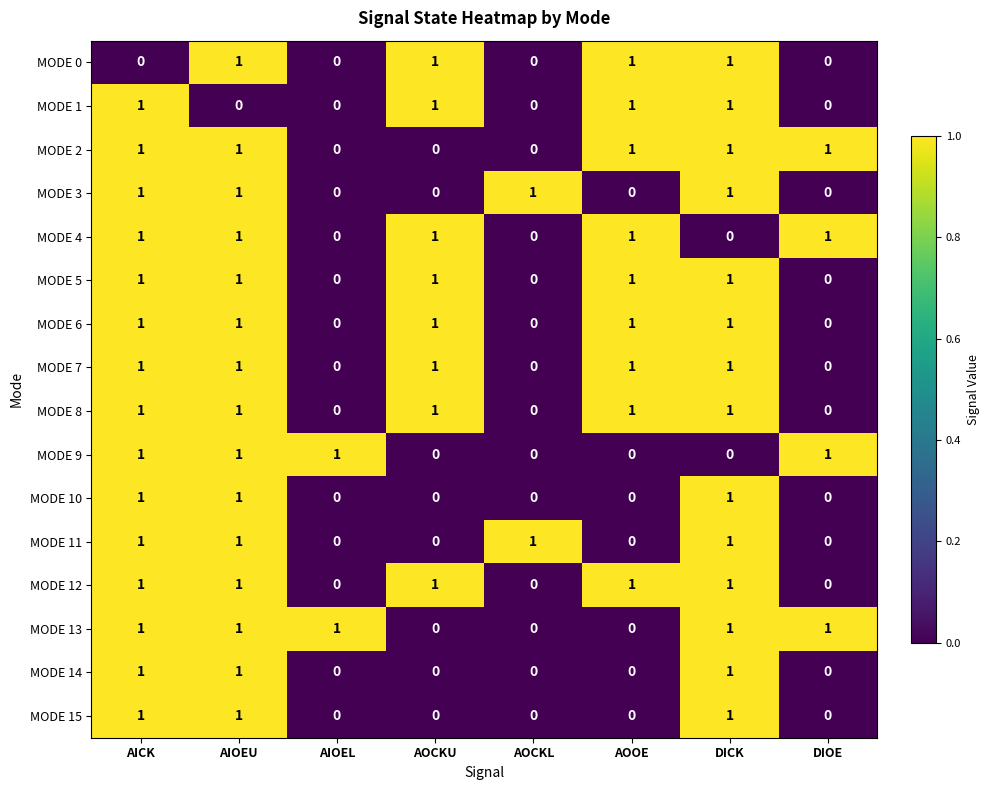

The MODE 9 series shows 1 at AIOEU. True or false?

True